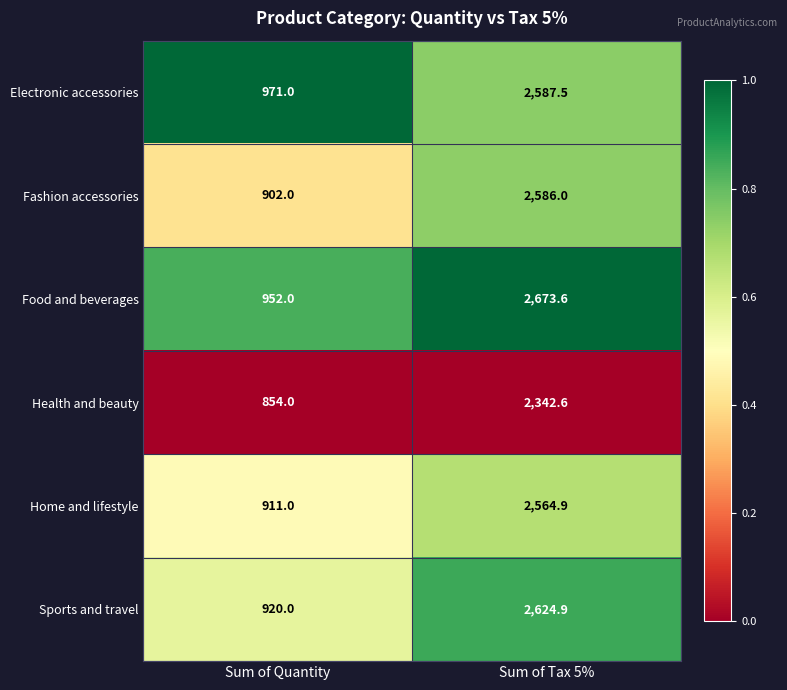

The Sports and travel series shows 4339.7 at Sum of Tax 5%. True or false?

False